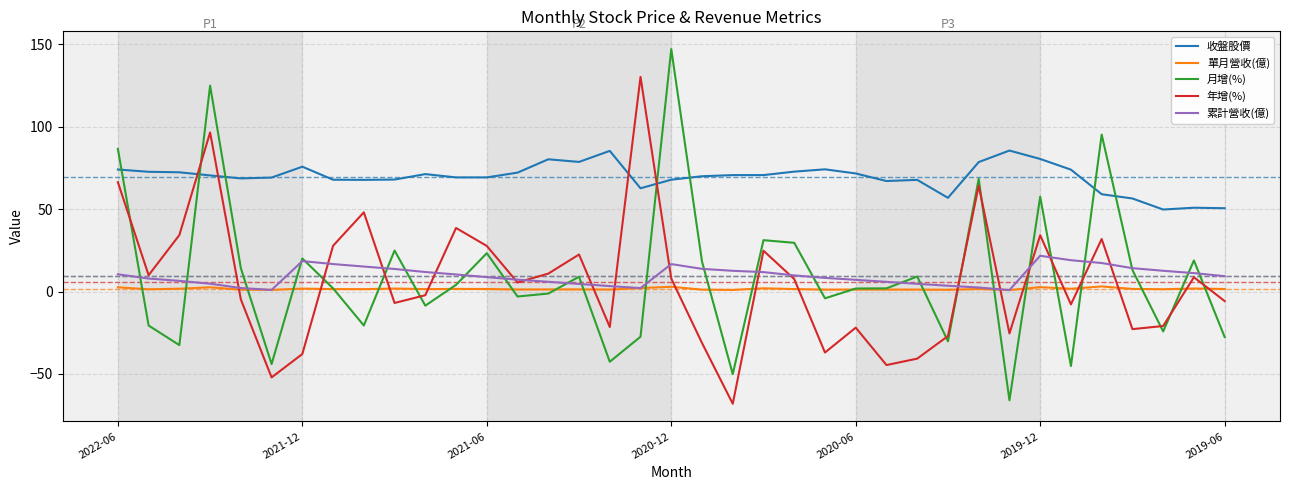

How many times do 收盤股價 and 年增(%) cross each other?

4